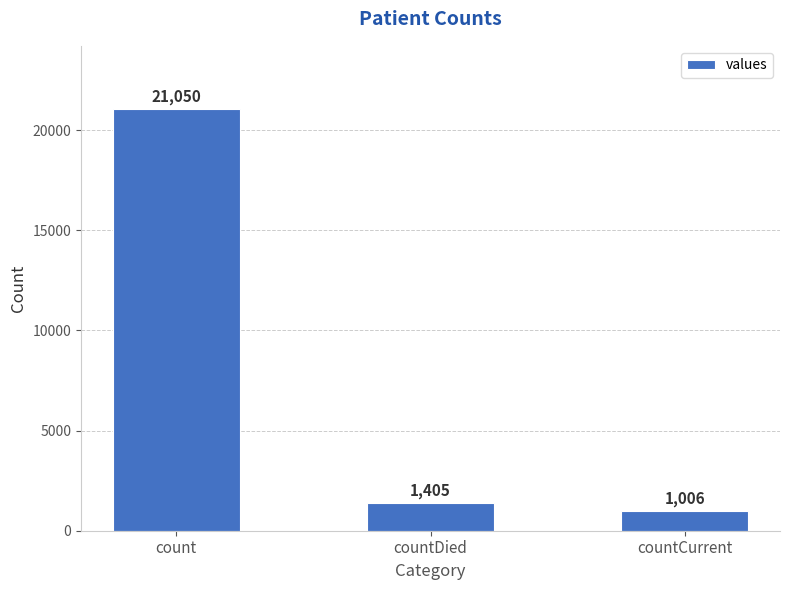

What is the label of the 3rd bar from the left?

countCurrent